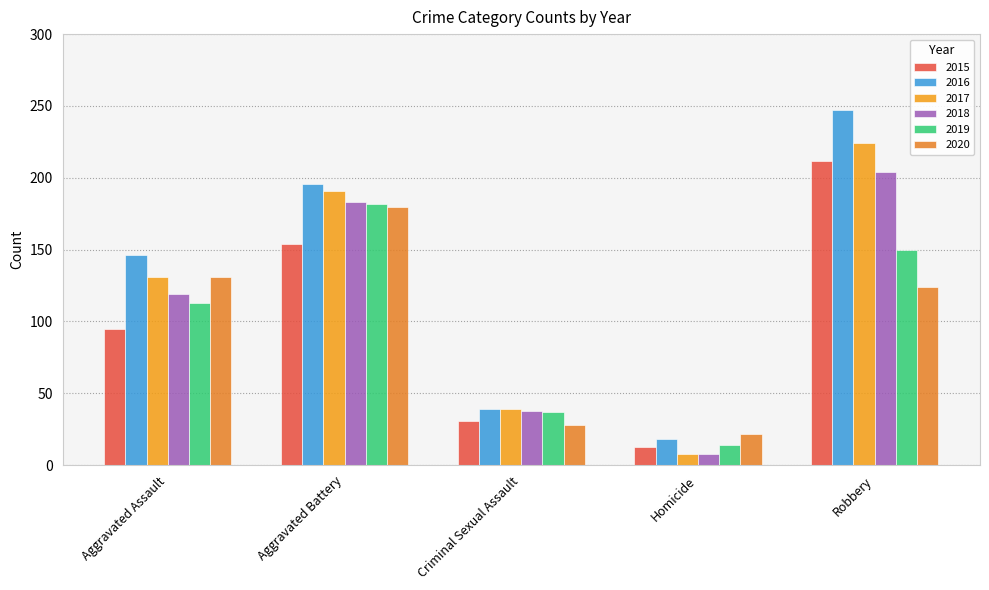

Count the number of categories in the chart.

5